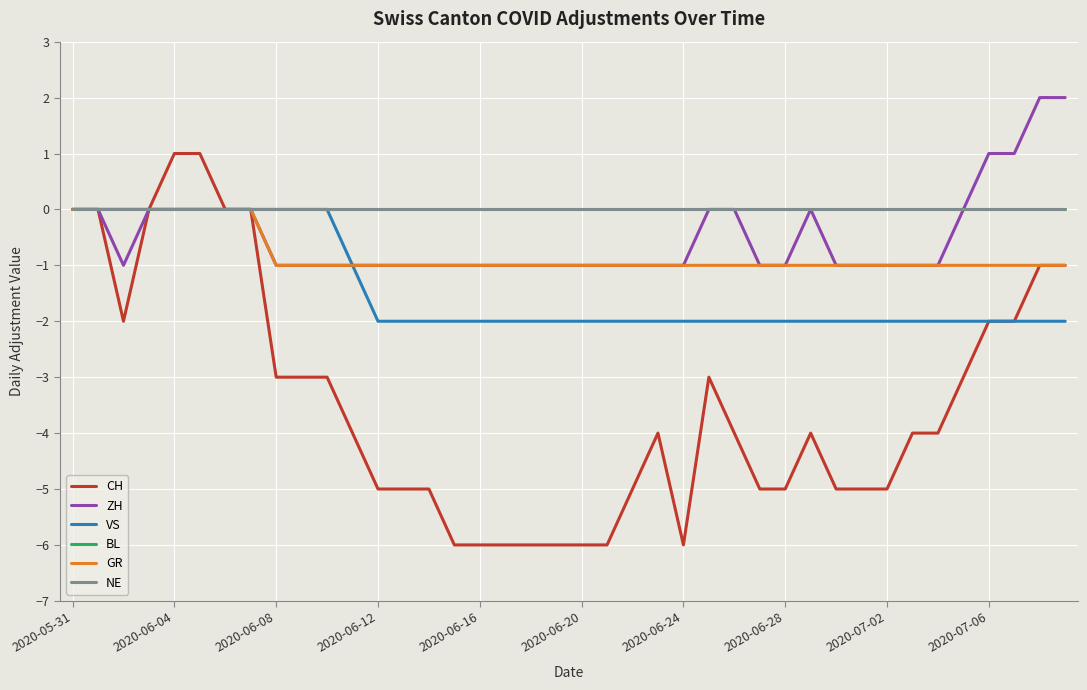

Is this an area chart (filled region under the line)?

No